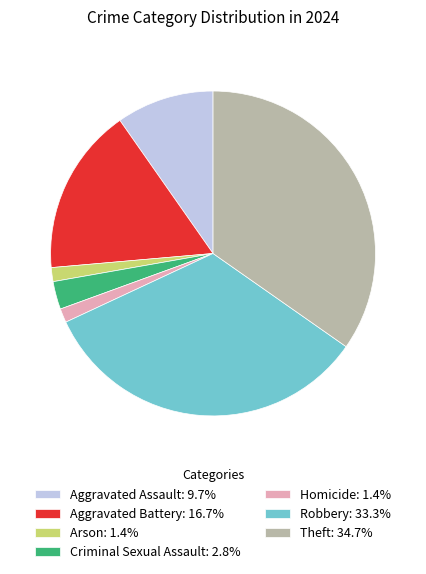

What is the ratio of the value at Robbery to the value at Aggravated Assault?

3.4